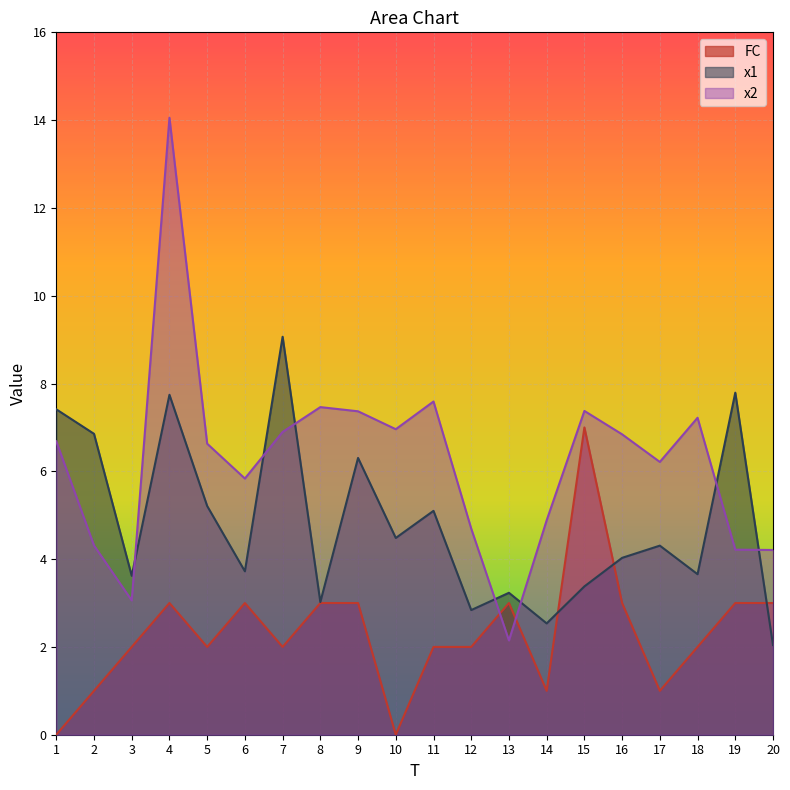

What is the value of the x2 point at the 18th from the left?

7.2